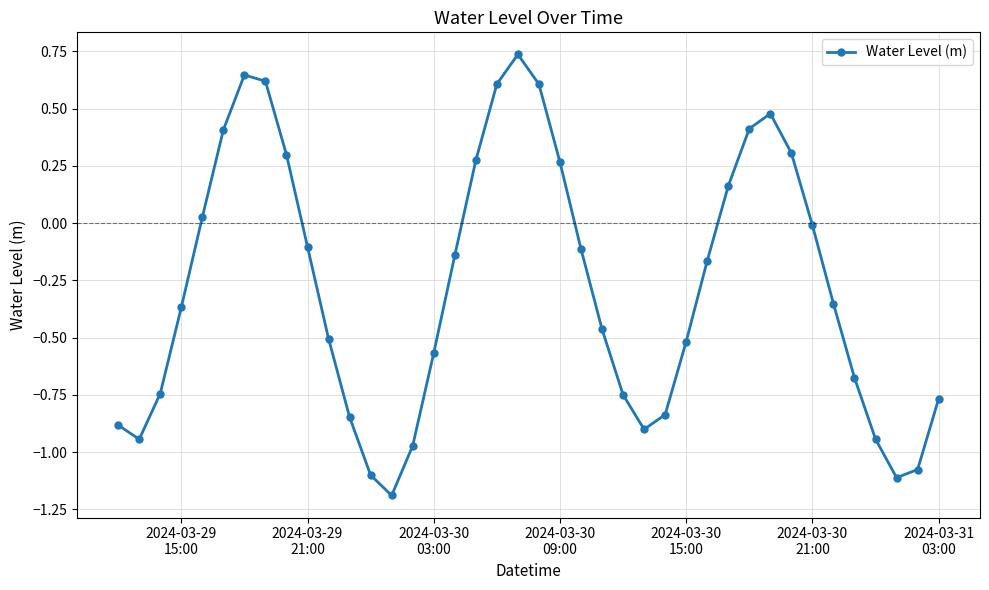

True or false: there are more than 1 points higher than both neighbors.

True